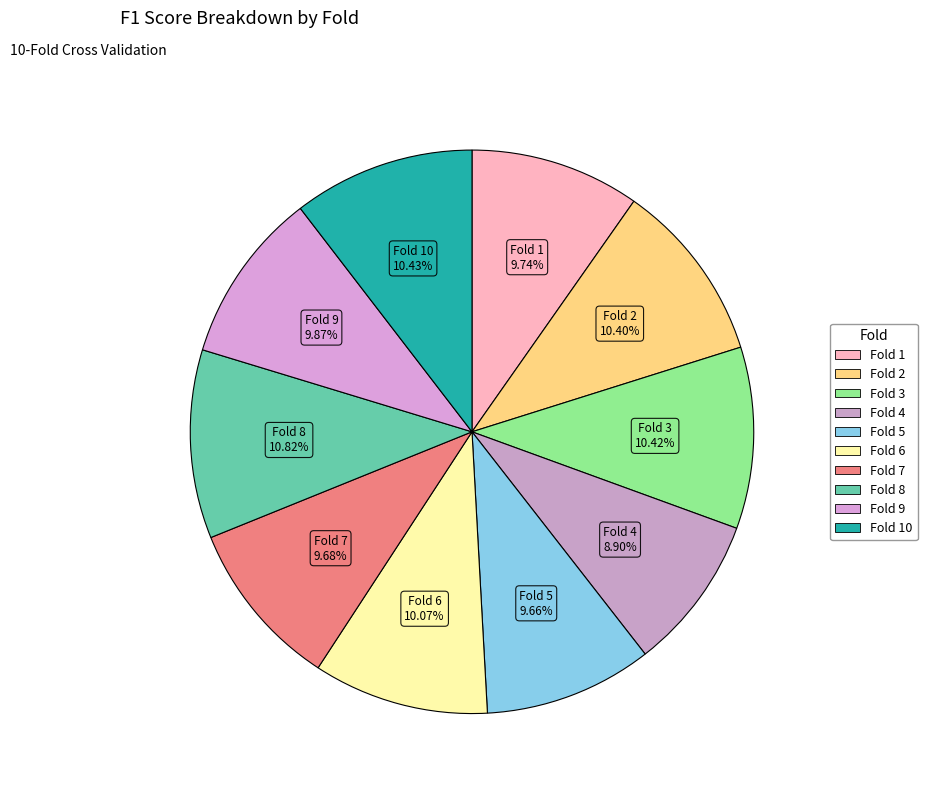

Rank the categories by value from lowest to highest.

Fold 4, Fold 5, Fold 7, Fold 1, Fold 9, Fold 6, Fold 2, Fold 3, Fold 10, Fold 8